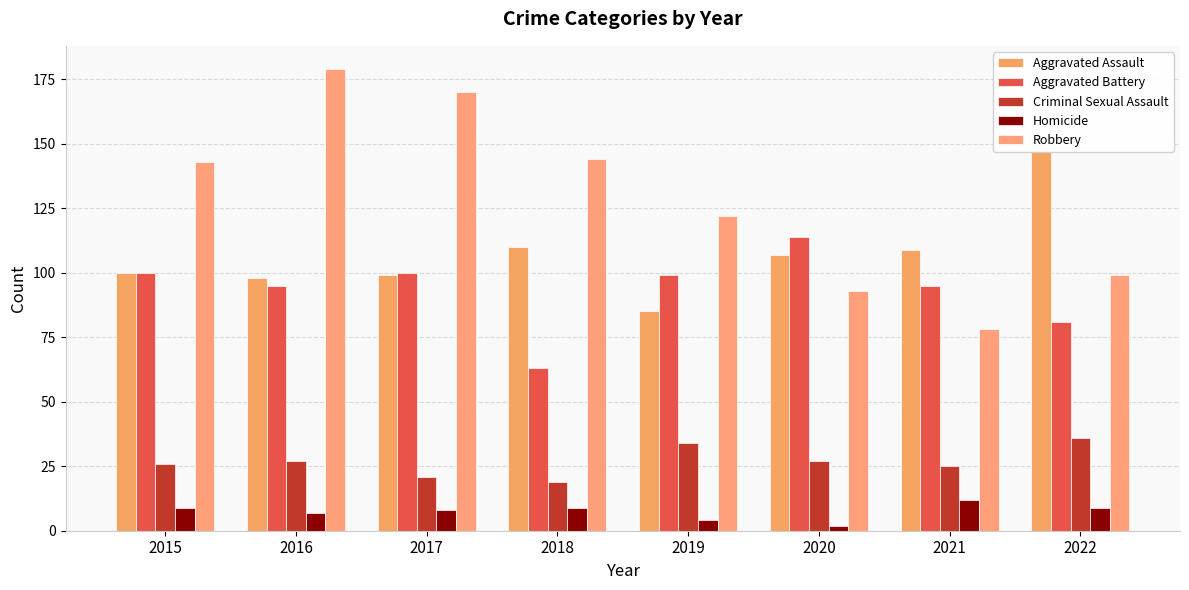

How many bars are there in total?

40